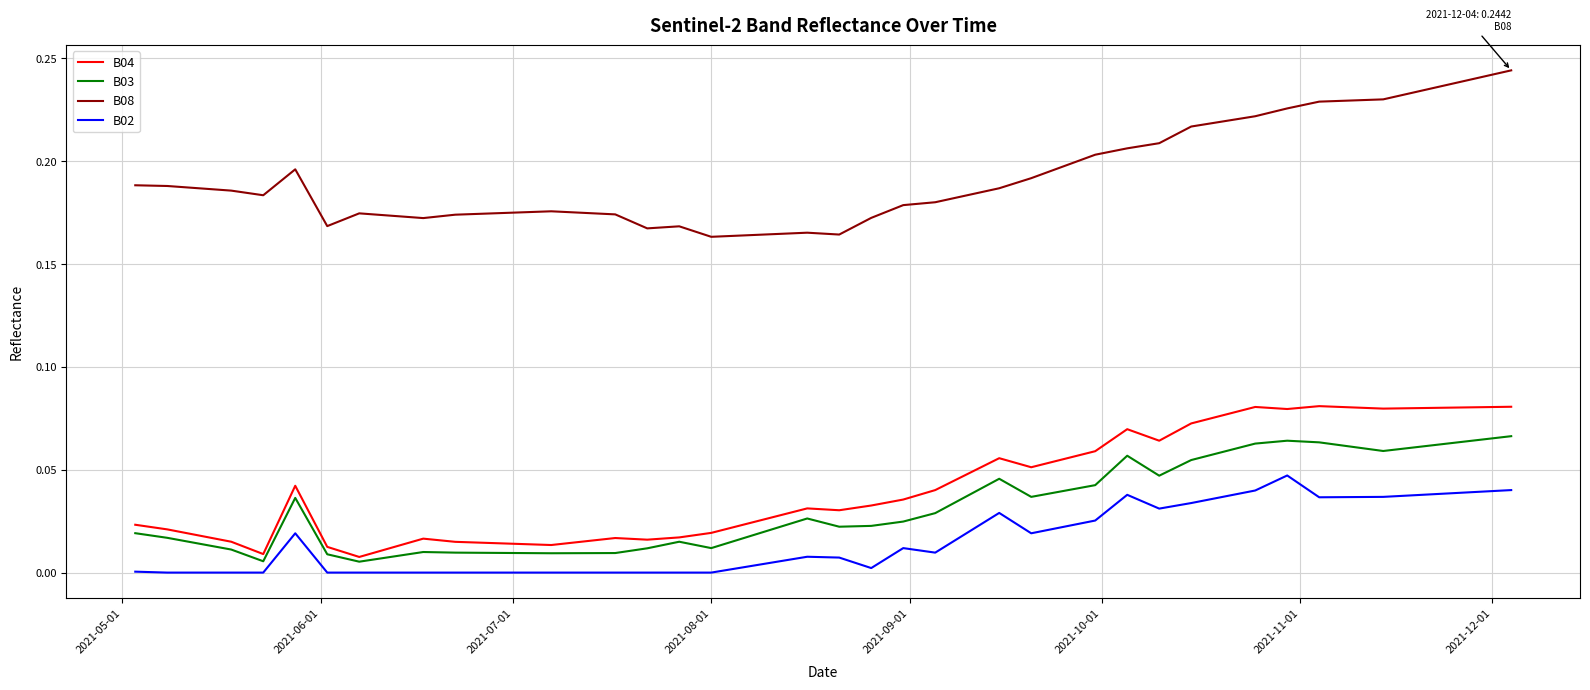

True or false: B04 and B02 cross at least once.

False